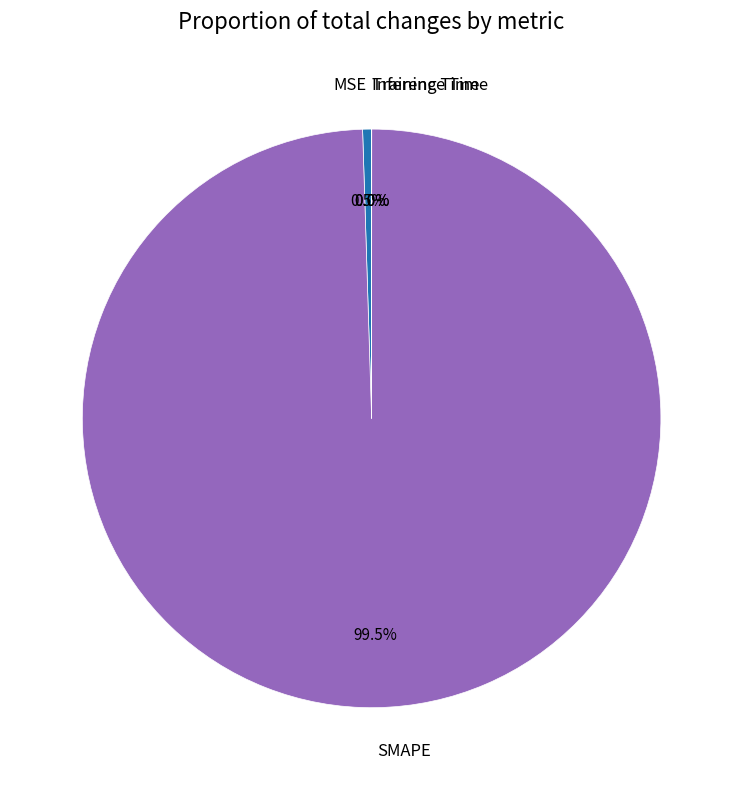

Between SMAPE and MSE, which is larger?

SMAPE